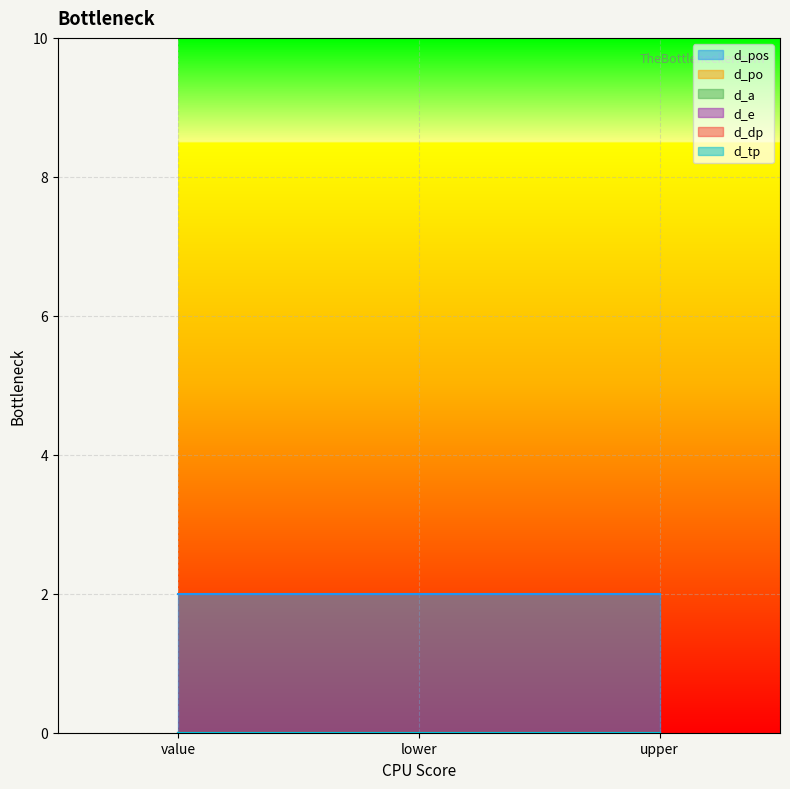

Reading right to left, transcribe all the data shown in this chart.

d_pos: 2	2	2
d_po: 0	0	0
d_a: 0	0	0
d_e: 0	0	0
d_dp: 0	0	0
d_tp: 0	0	0